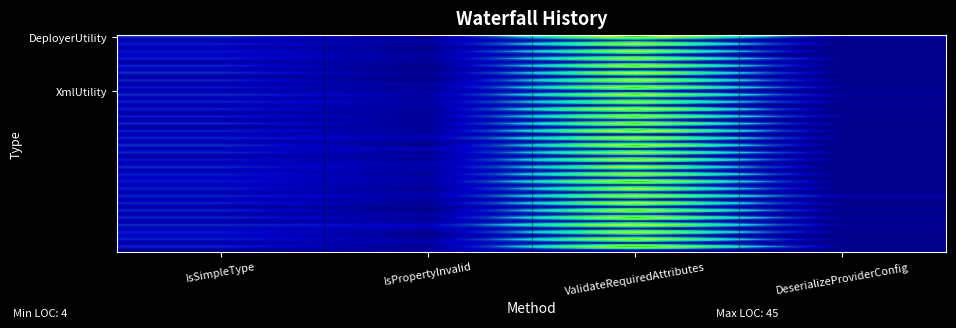

Which category has the lowest value across all series?

DeserializeProviderConfig